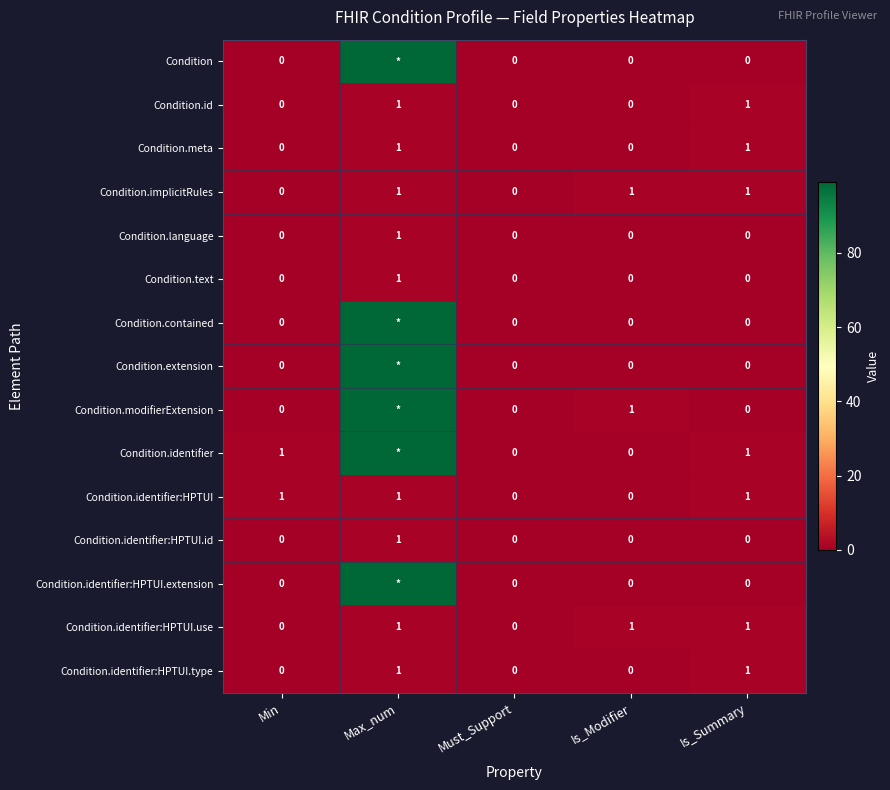

Which has a higher value, Min or Max_num?

Max_num